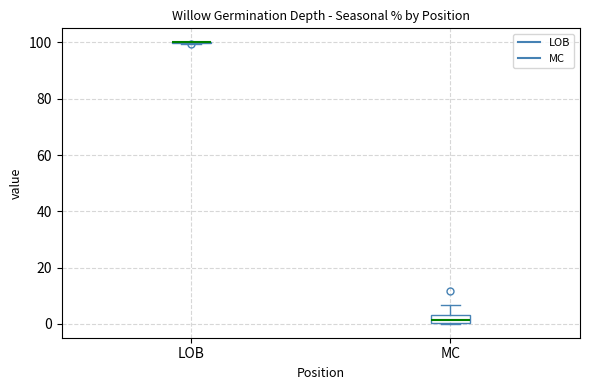

Which box is the tallest, from its lower edge to its upper edge?

MC